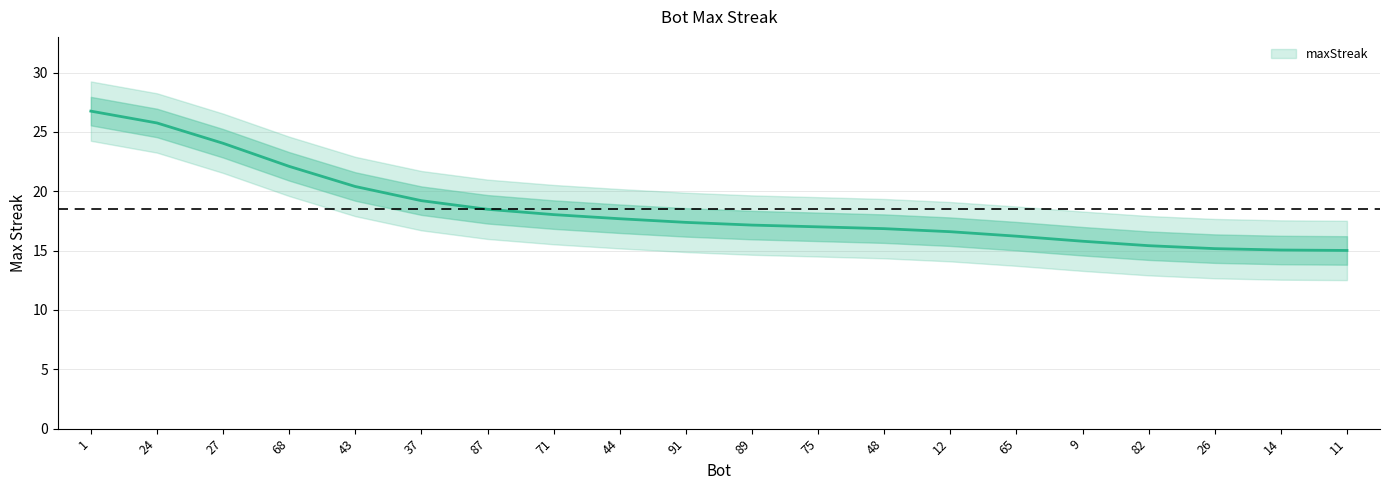

List the labels in order of value, smallest first.

11, 14, 26, 82, 9, 65, 12, 48, 75, 89, 91, 44, 71, 87, 37, 43, 68, 27, 24, 1